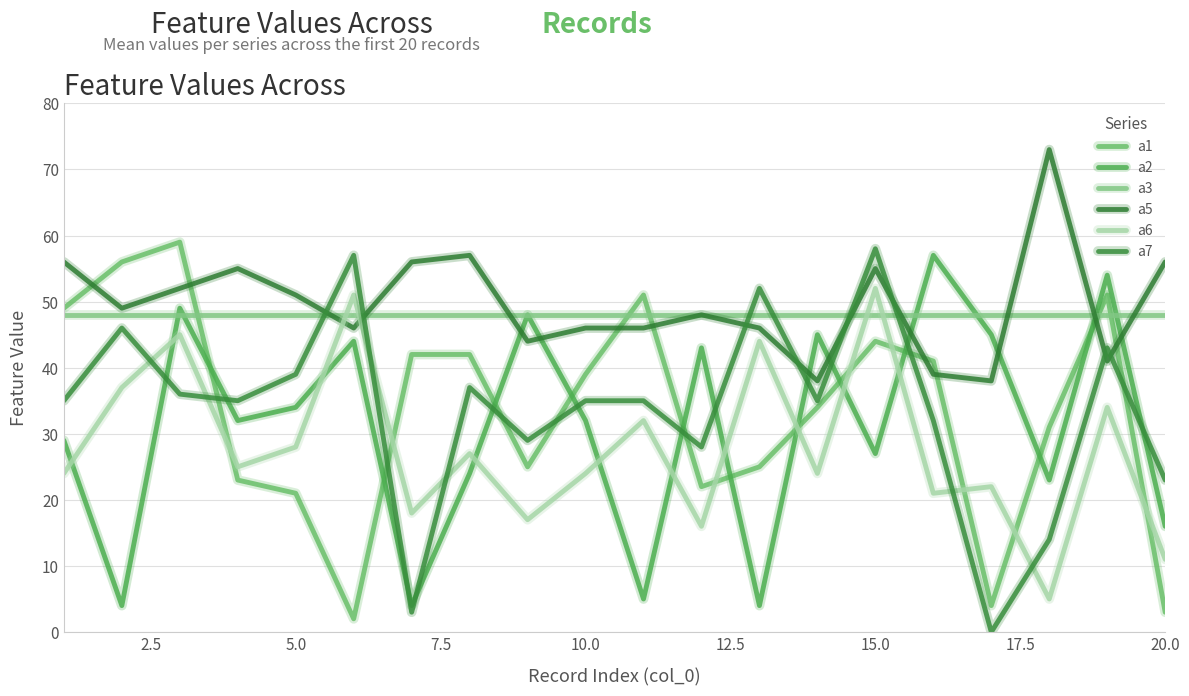

Count the number of categories in the chart.

20